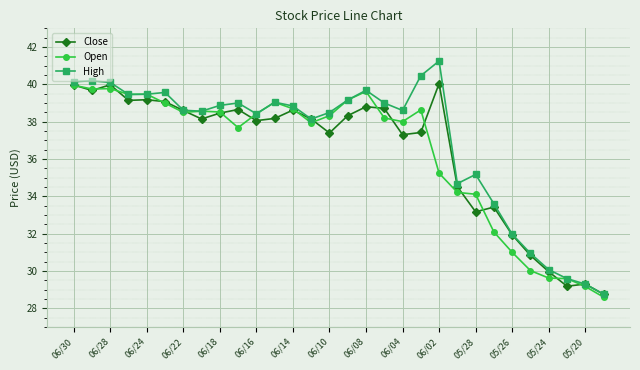

What is the maximum value for Open?

40.0